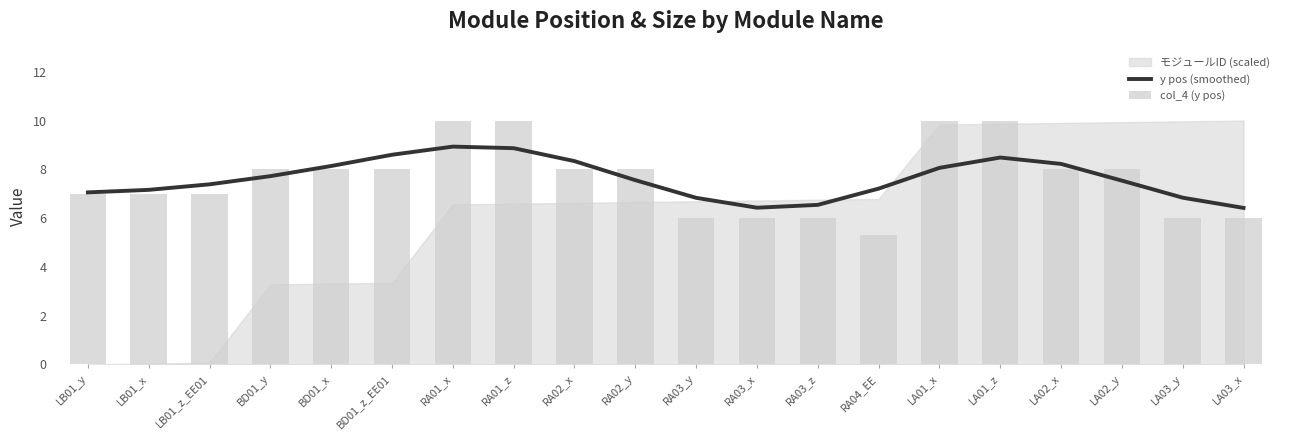

Rank the categories by y pos (smoothed) value from lowest to highest.

LA03_x, RA03_x, RA03_z, RA03_y, LA03_y, LB01_y, LB01_x, RA04_EE, LB01_z_EE01, LA02_y, RA02_y, BD01_y, LA01_x, BD01_x, LA02_x, RA02_x, LA01_z, BD01_z_EE01, RA01_z, RA01_x